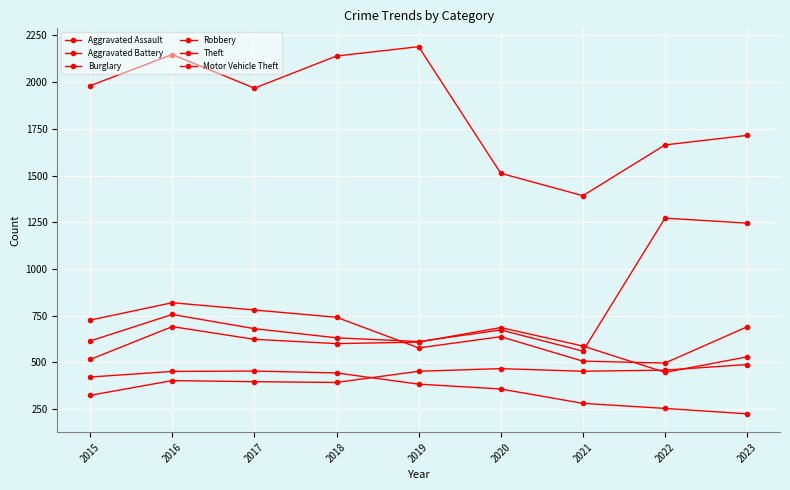

Count the number of categories in the chart.

9